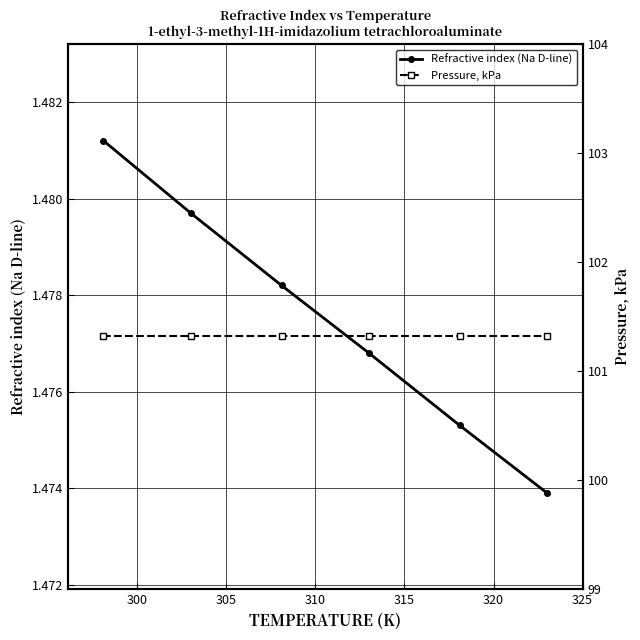

What is the greatest value displayed?

101.3